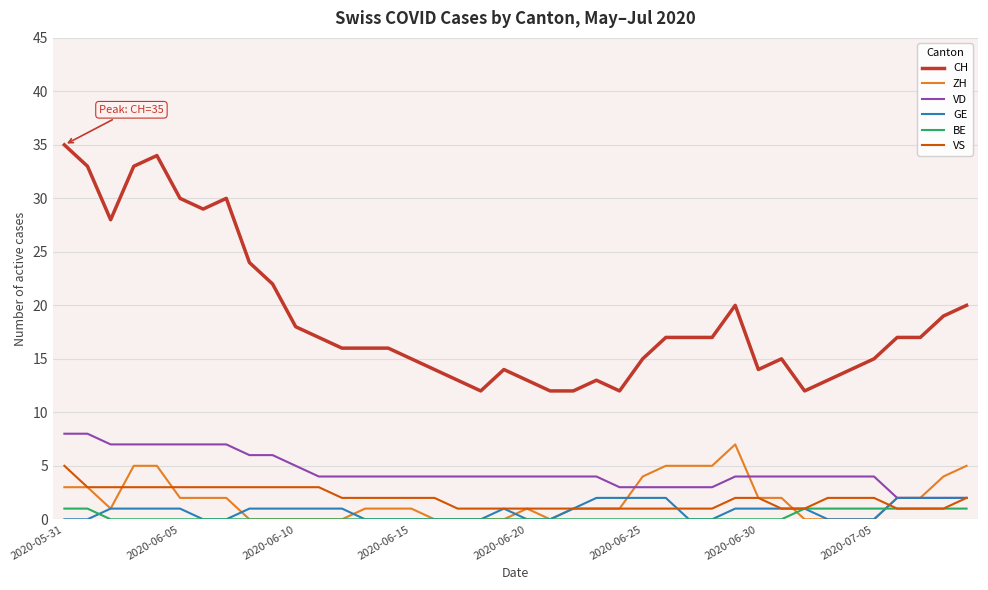

Which series has the largest total across all categories?

CH